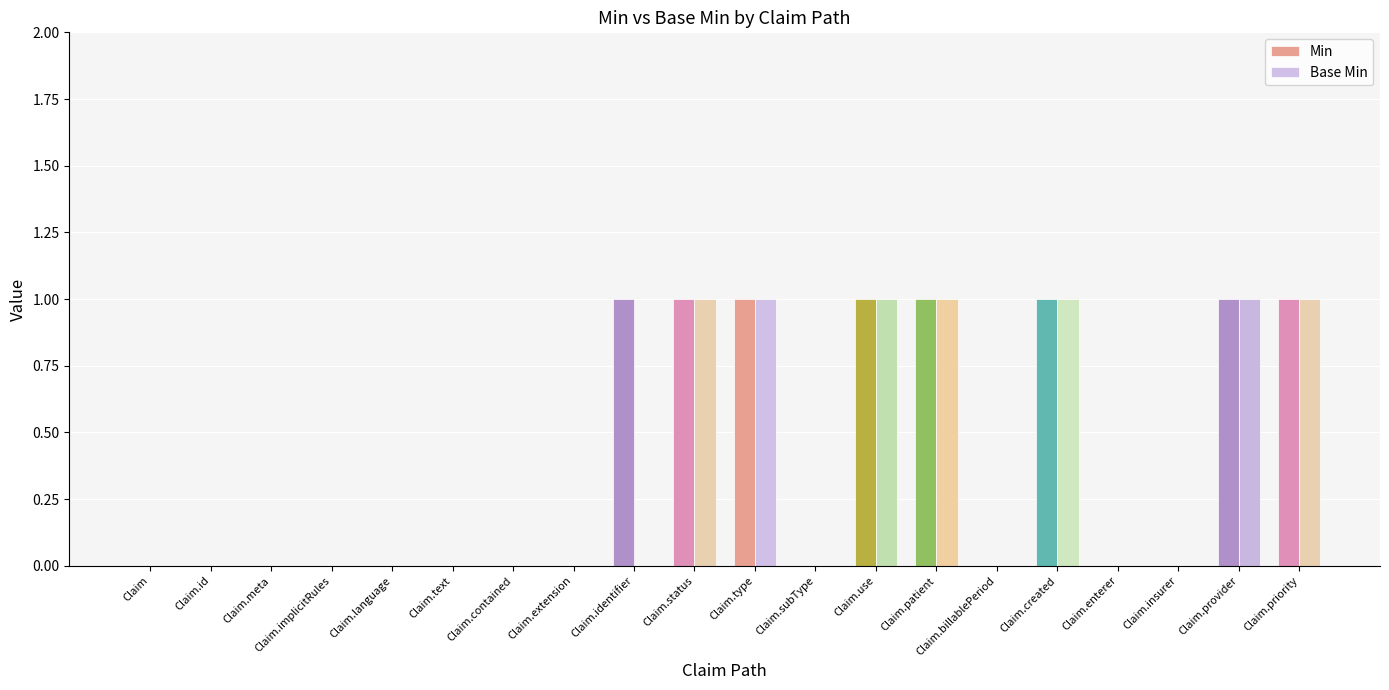

What is the sum of all Min values?

8